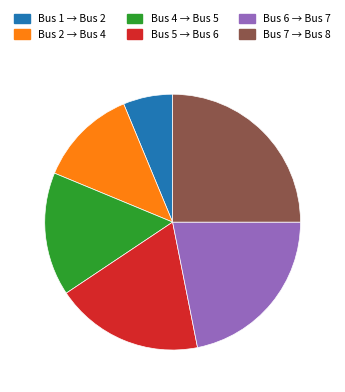

Does any single category account for the majority?

No